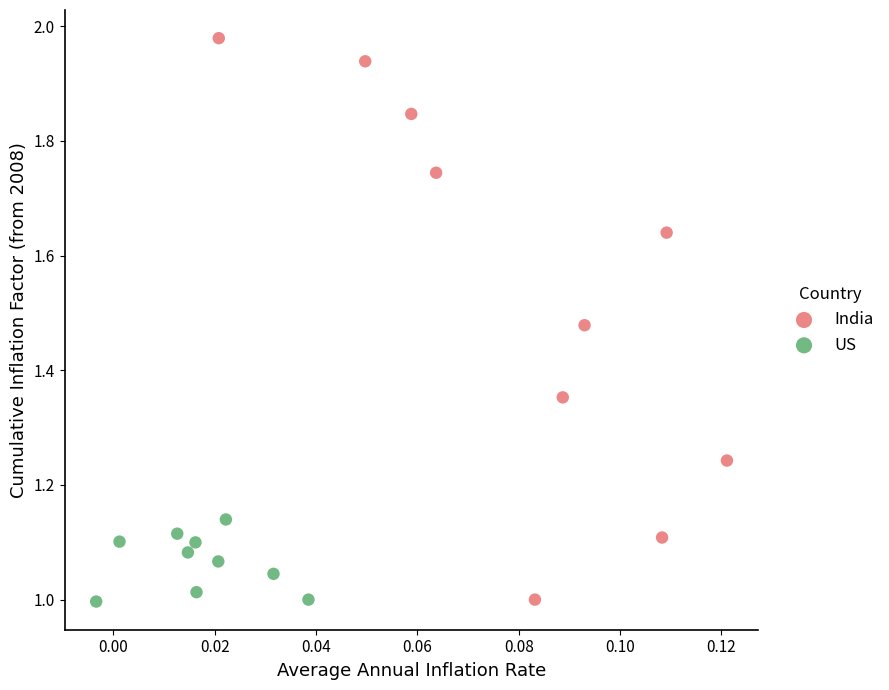

What are all the series names shown in the legend?

India, US